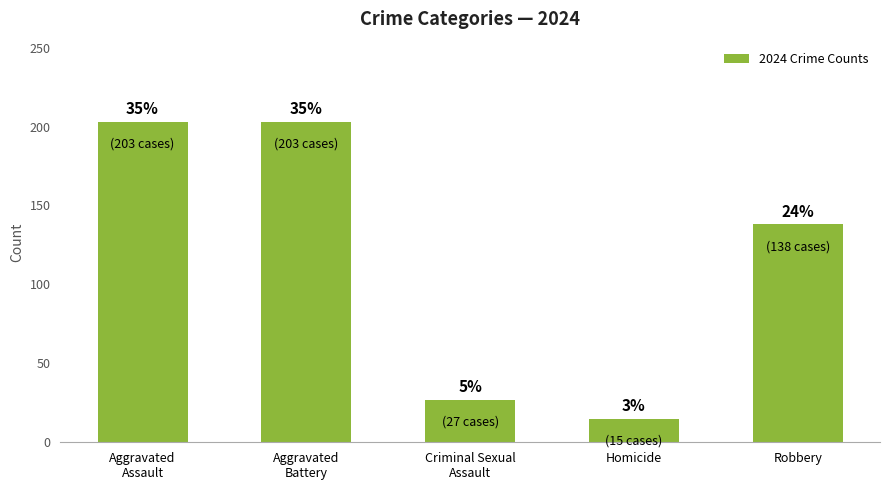

What is the greatest value displayed?

203